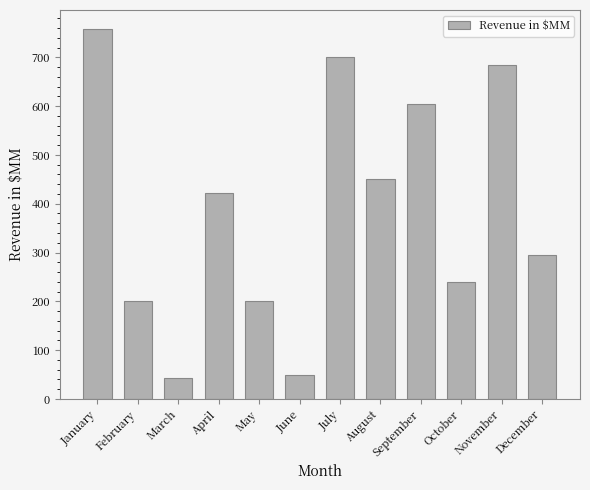

At which label does the data first exceed 423?

January